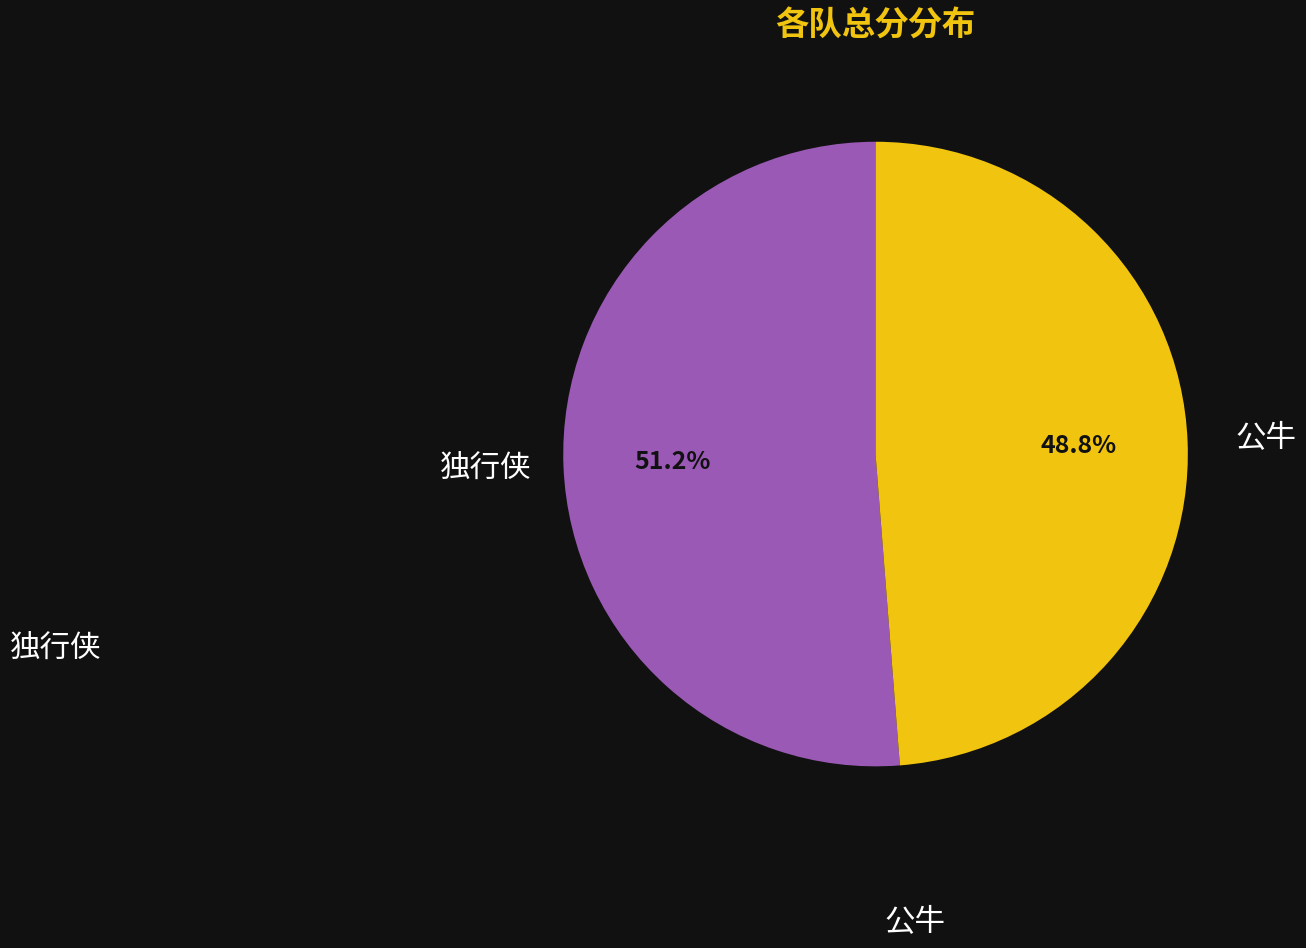

Does any single category account for the majority?

Yes